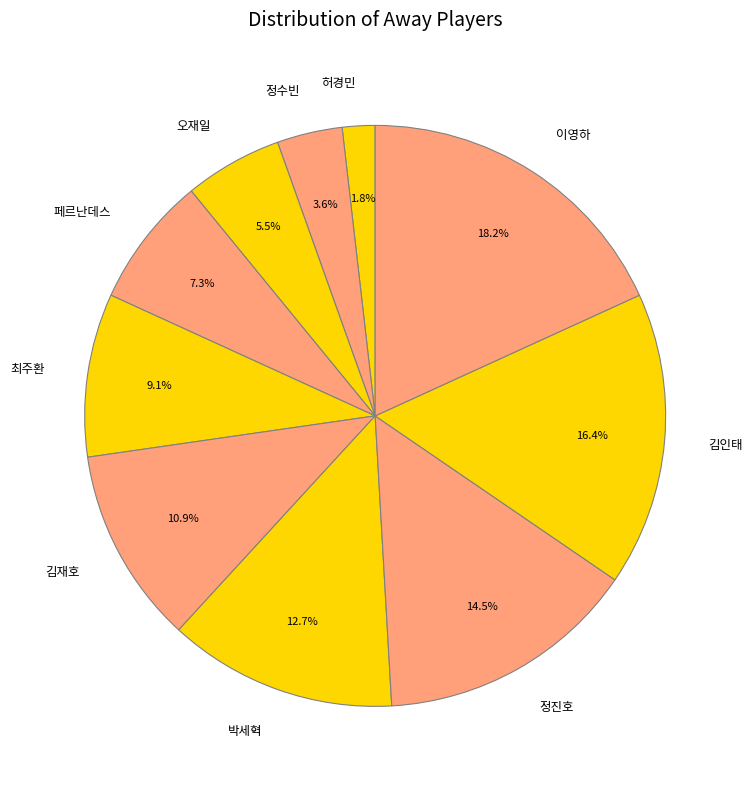

Rank the categories by value from lowest to highest.

허경민, 정수빈, 오재일, 페르난데스, 최주환, 김재호, 박세혁, 정진호, 김인태, 이영하